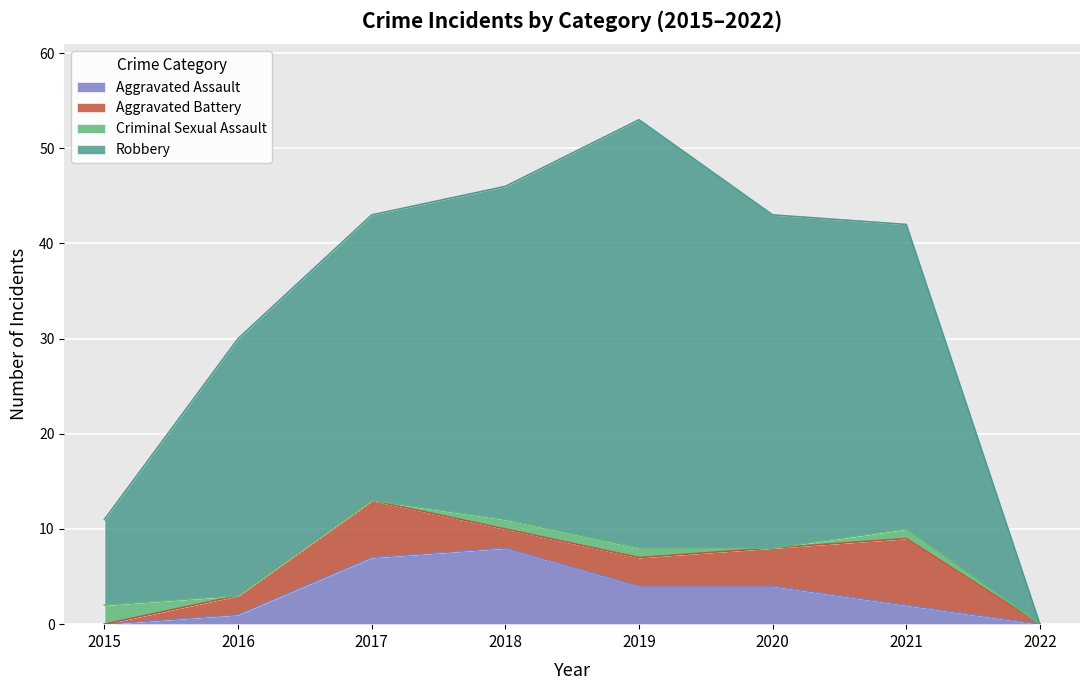

What is the difference between the Aggravated Assault values at 2015 and 2019?

4